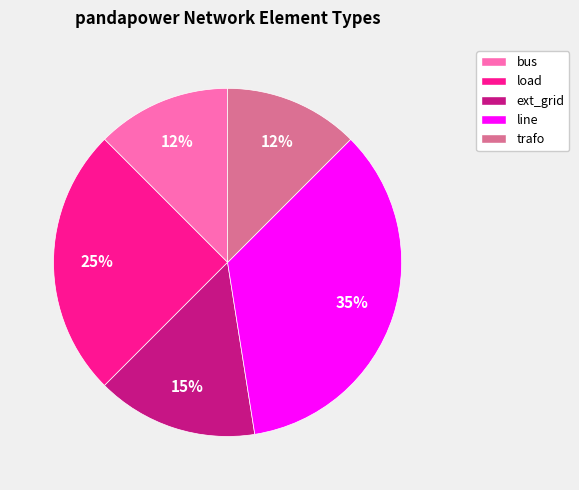

To the nearest percent, what is the average slice percentage?

20%